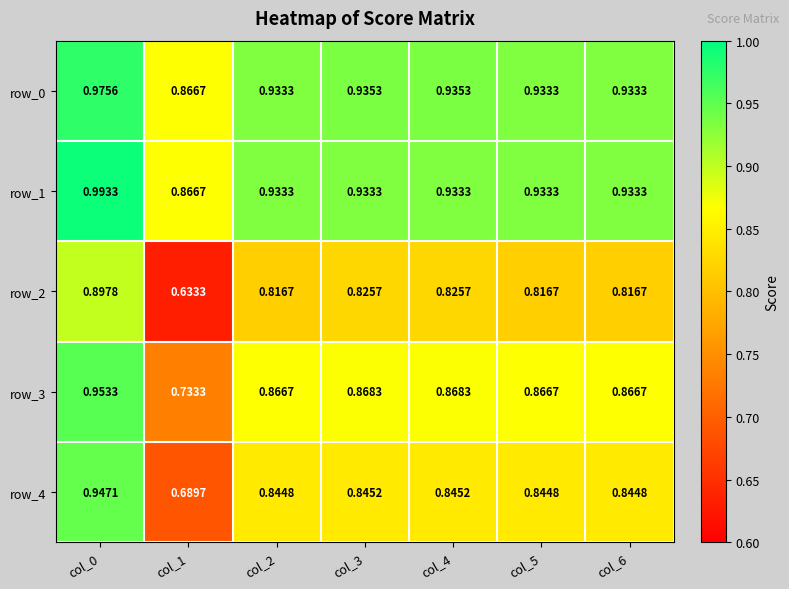

Between col_1 and col_5, which series saw the biggest shift?

row_2